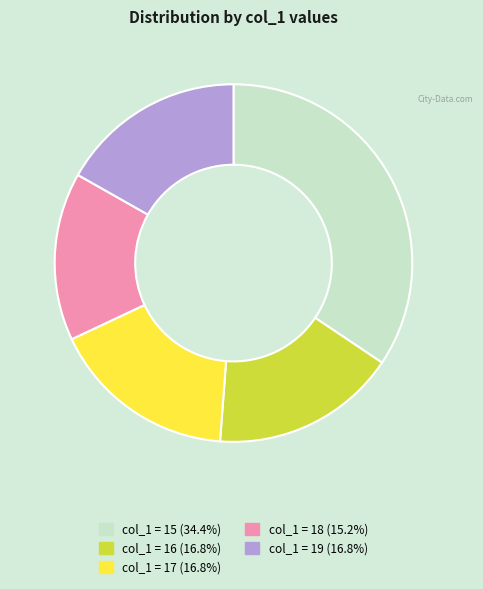

Is there any slice that represents more than half of the pie?

No